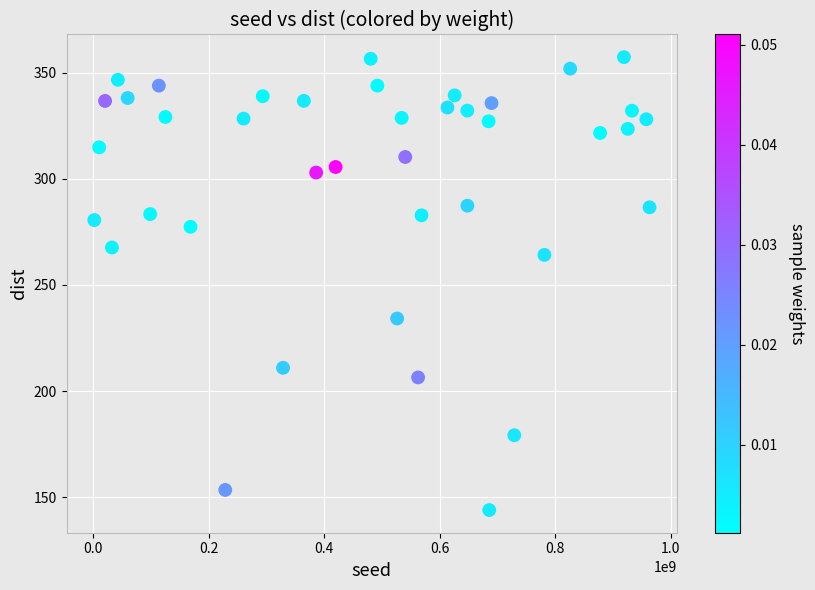

What is the range of Y values (max minus min)?

213.5